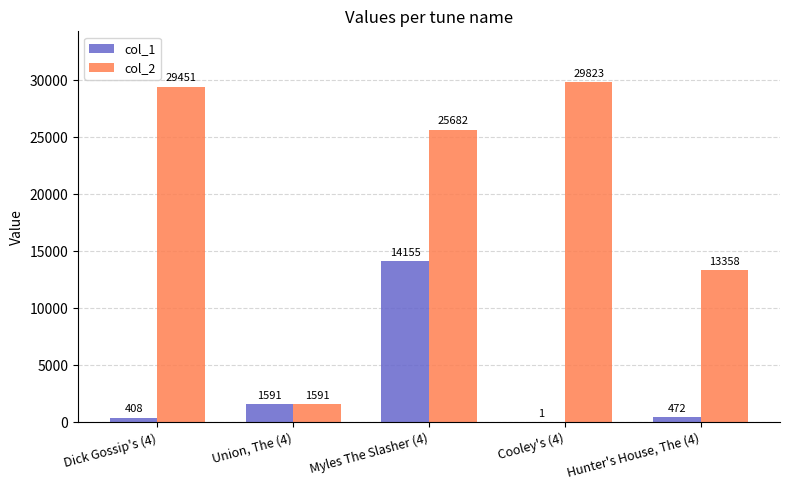

Read the col_1 value at Union, The (4).

1591